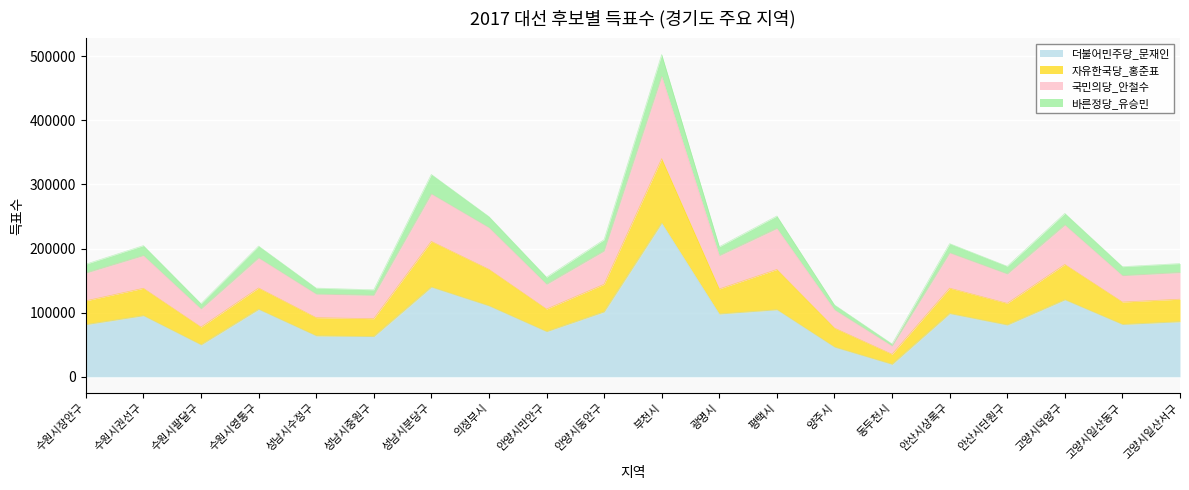

What is the minimum value shown in the chart?

19444